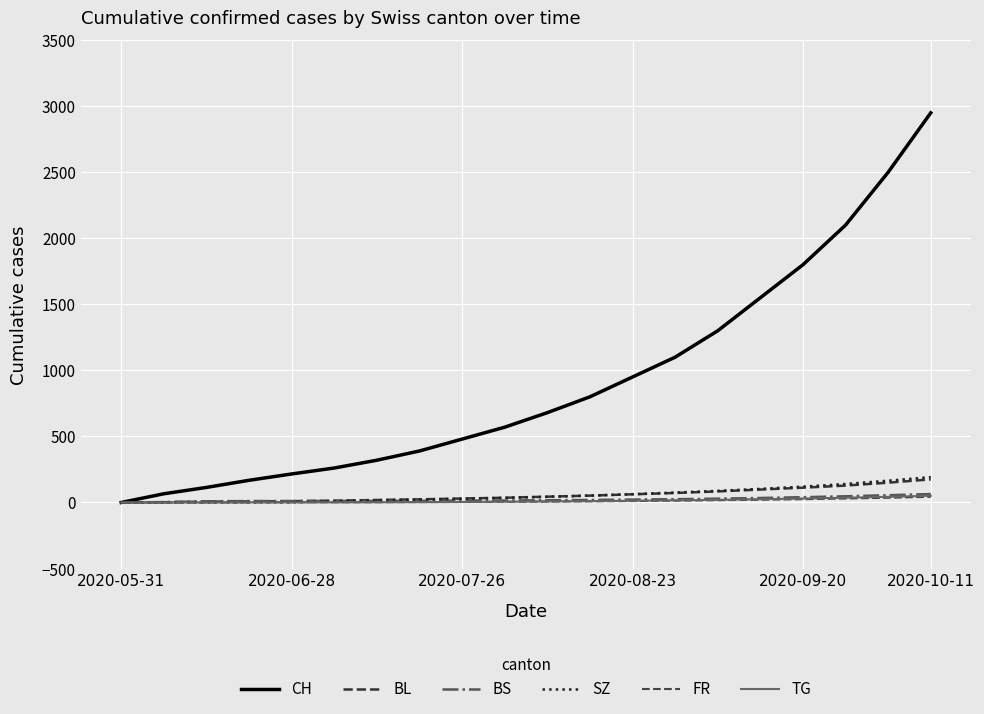

How many times do SZ and FR cross each other?

1